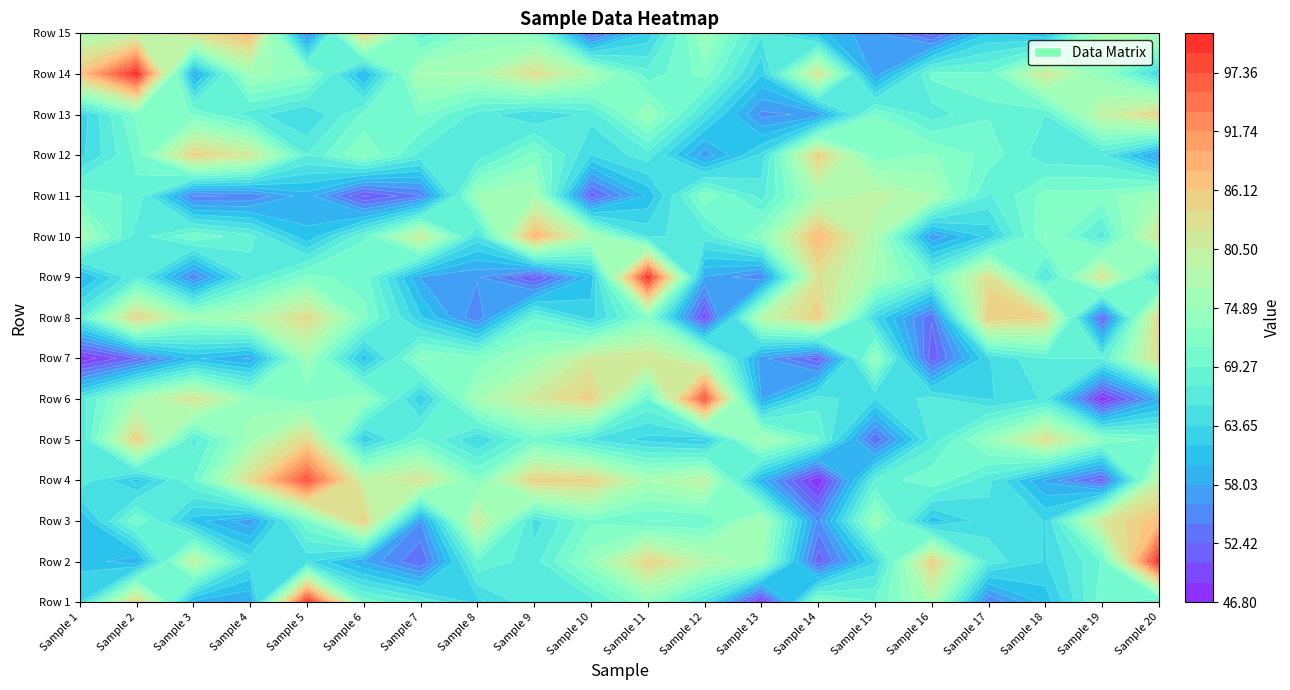

What is the difference between the maximum and minimum values in the Row 6 series?

50.6